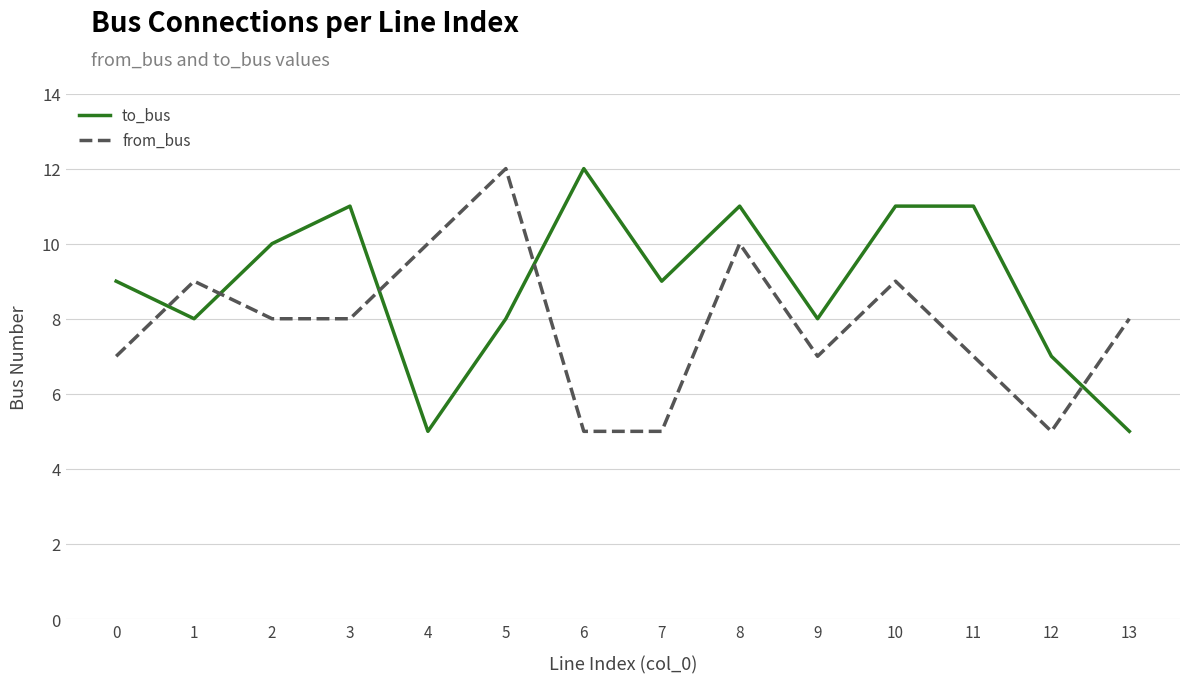

The from_bus series shows 8 at 7. True or false?

False